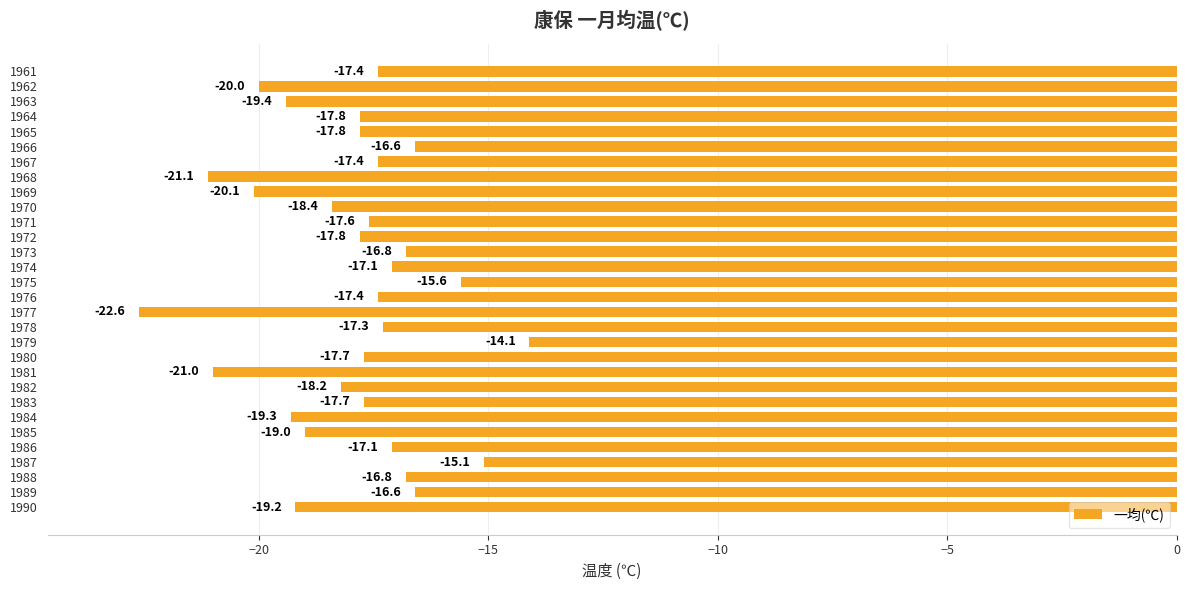

Which label corresponds to the smallest value in the chart?

1977